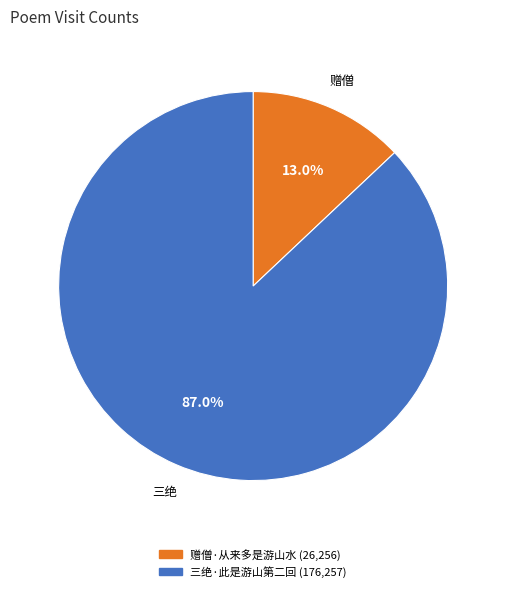

Is the sum of 三绝·此是游山第二回 and 赠僧·从来多是游山水 greater than half?

Yes